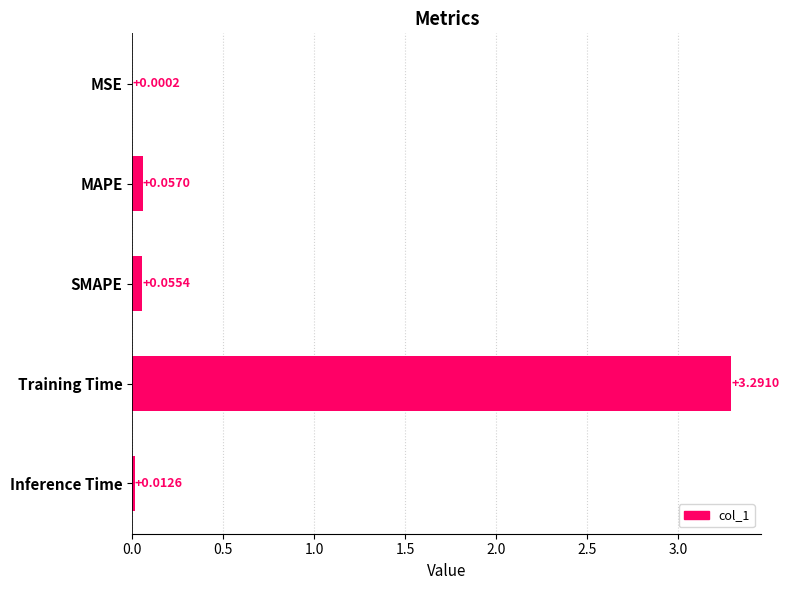

At which category does the chart reach its peak across all series?

Training Time